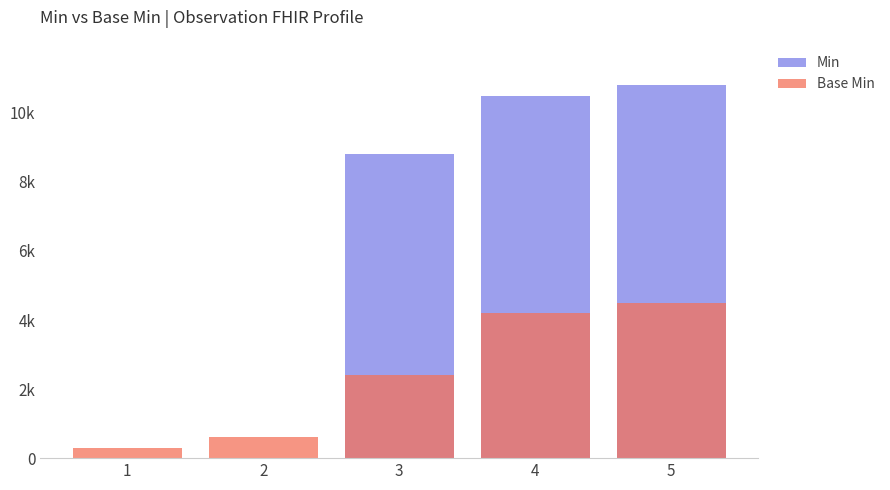

How many bars are there in each group?

2